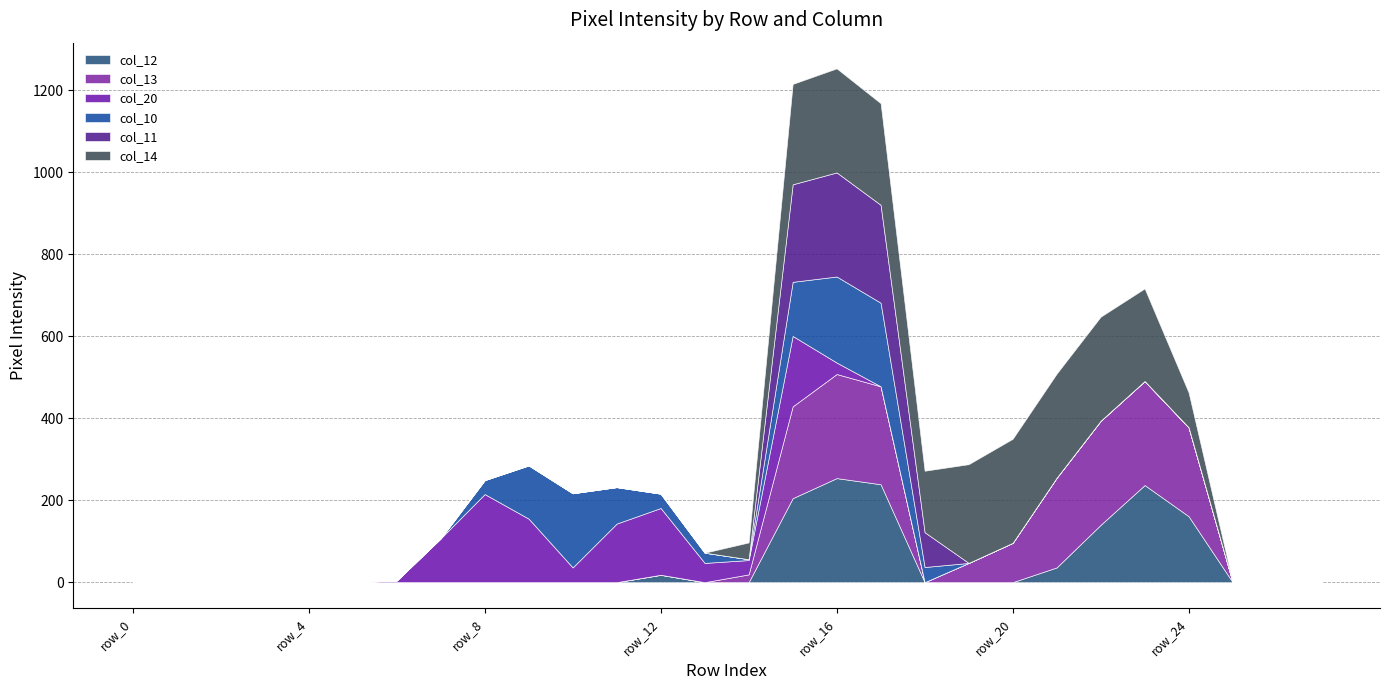

The value of col_10 at row_25 is 0. True or false?

True